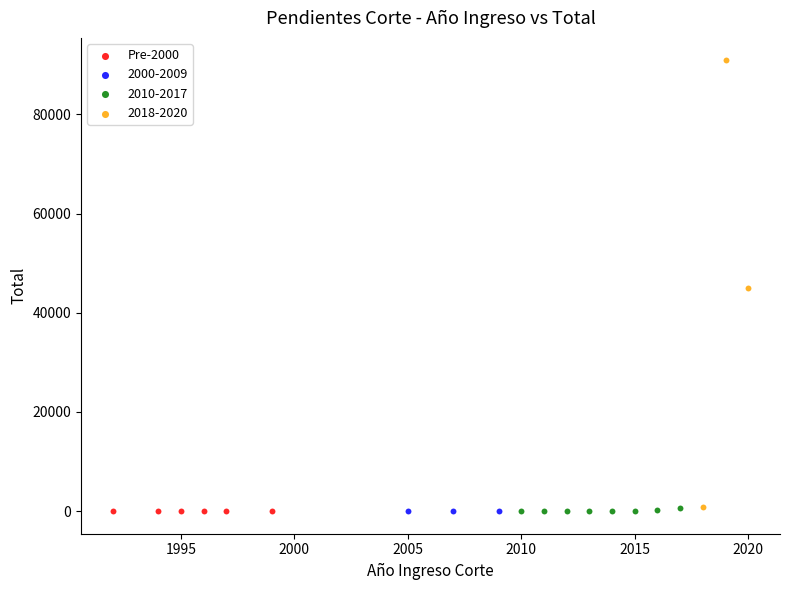

Which series reaches the maximum Y coordinate?

2018-2020